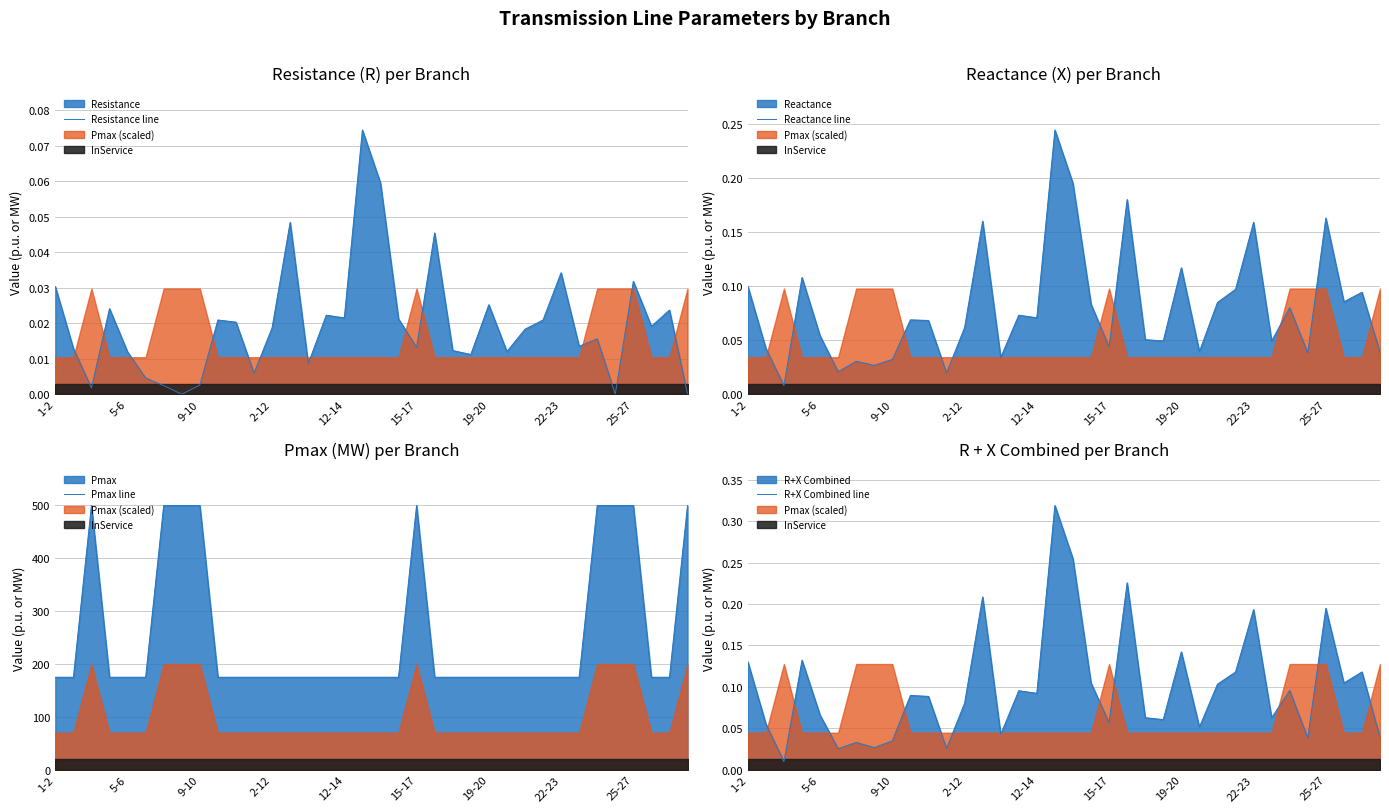

Count the number of data series in this chart.

4